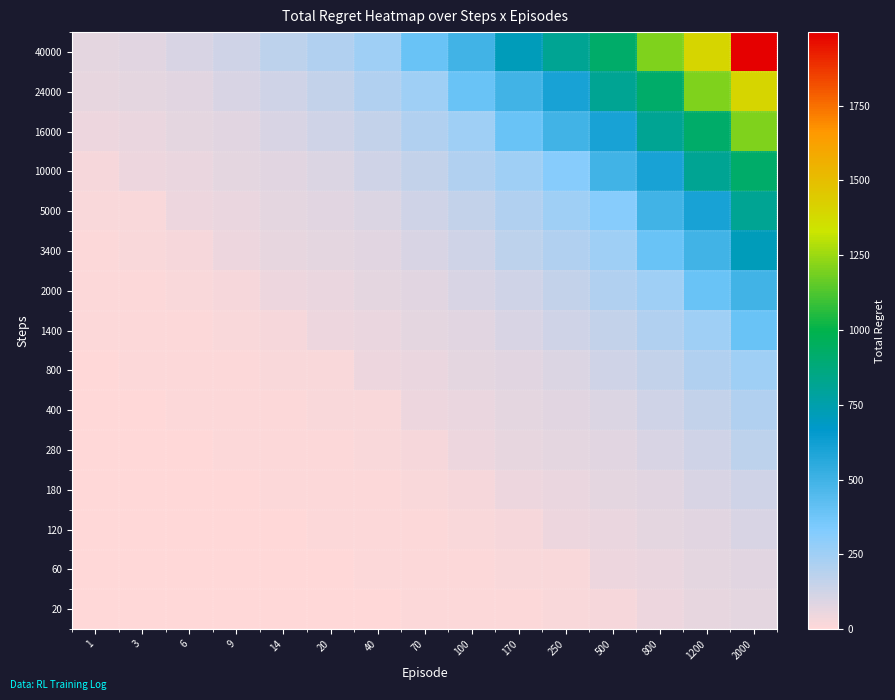

What is the total value across all series at 250?

3376